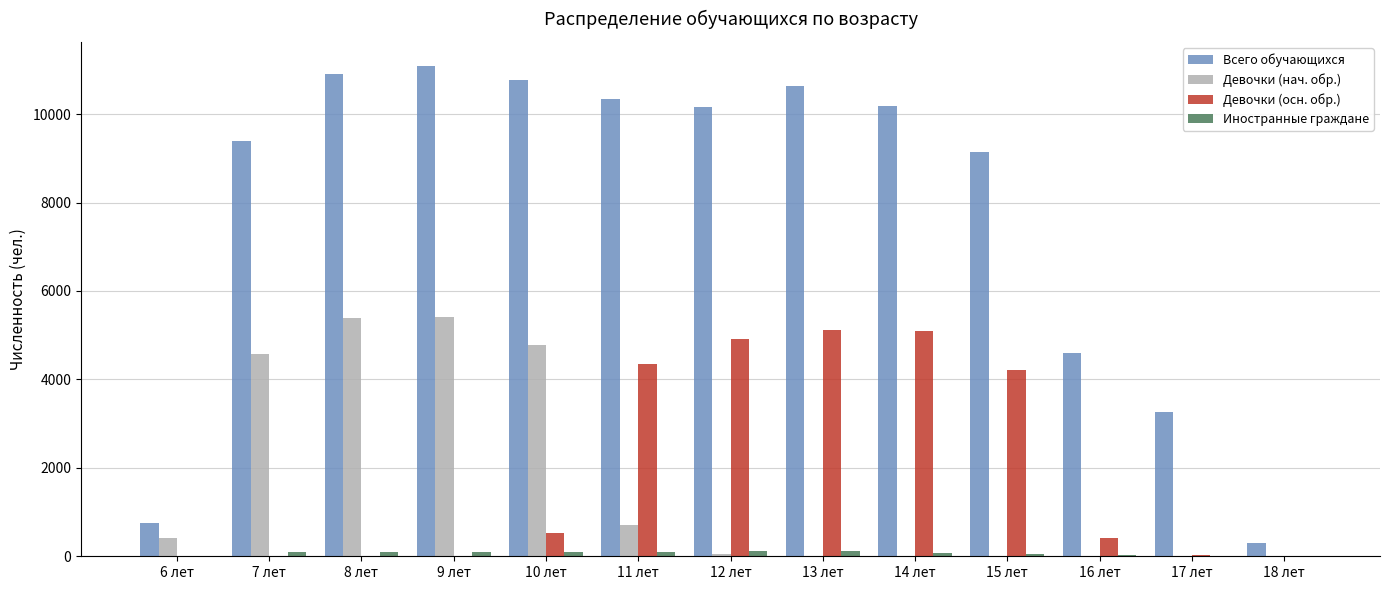

Which series changed the most between 9 лет and 16 лет?

Всего обучающихся